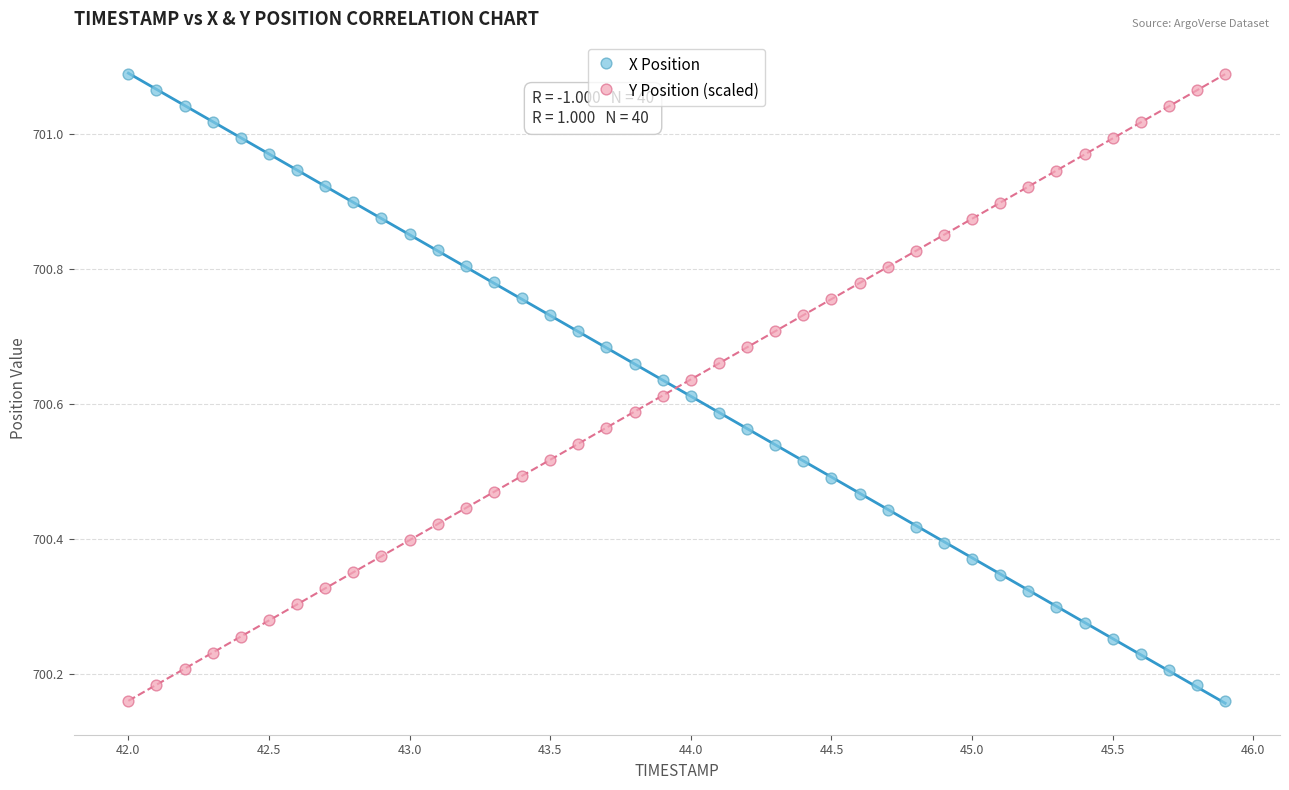

What is the X range (max minus min) for the scatter plot?

3.9